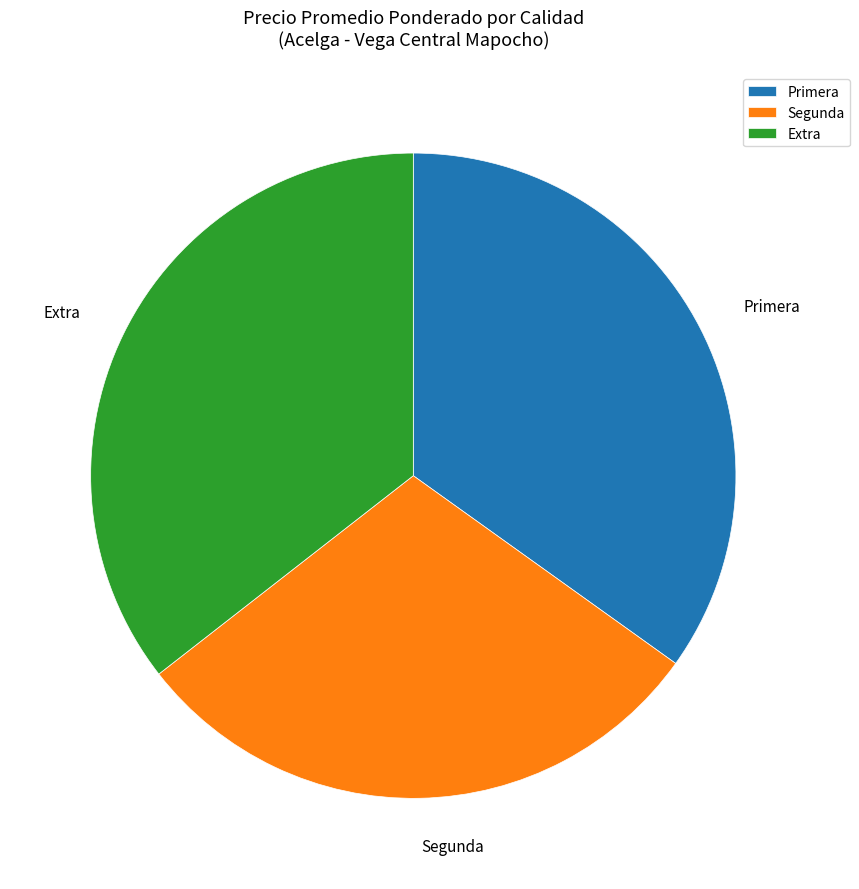

What is the ratio of the value at Primera to the value at Extra?

1.0